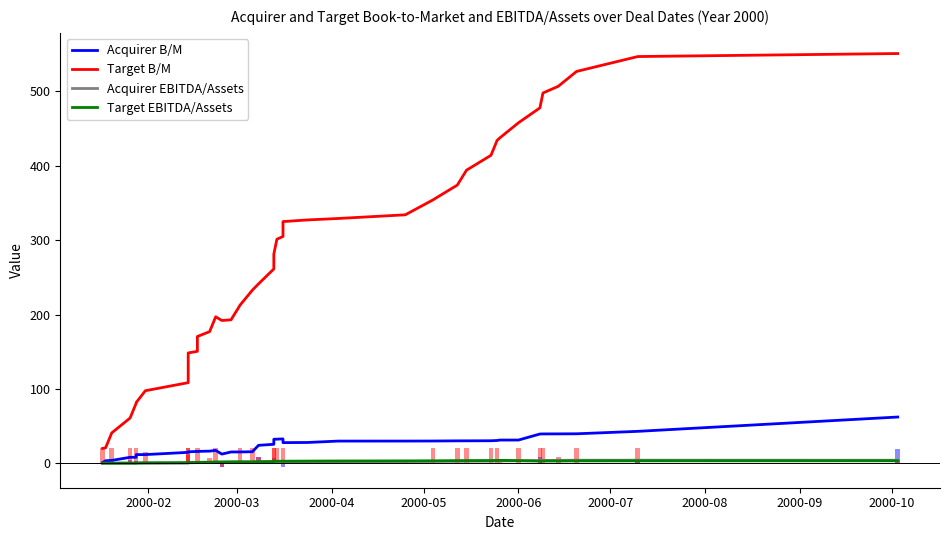

What is the value of the Target B/M bar at the 11th from the left?

150.6